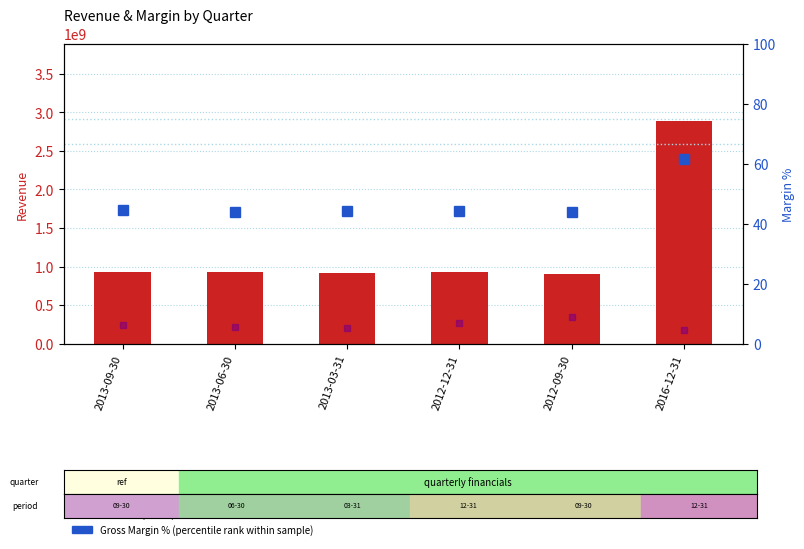

Between 2012-09-30 and 2013-09-30, which is larger?

2013-09-30